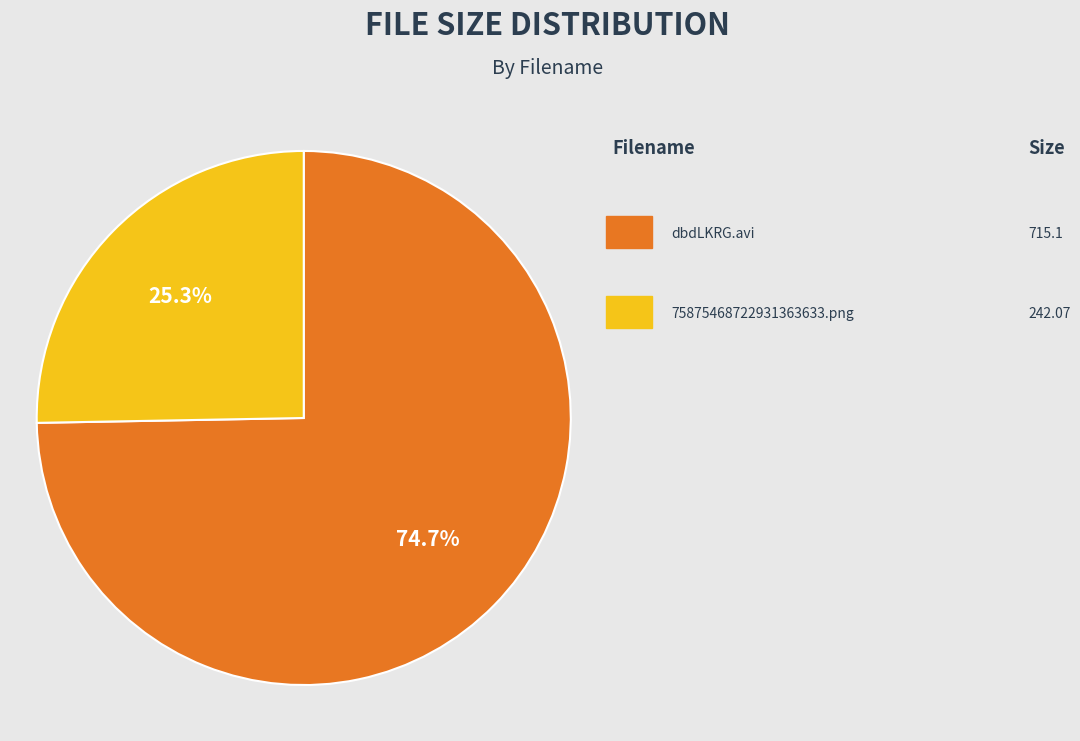

Does any single category account for the majority?

Yes